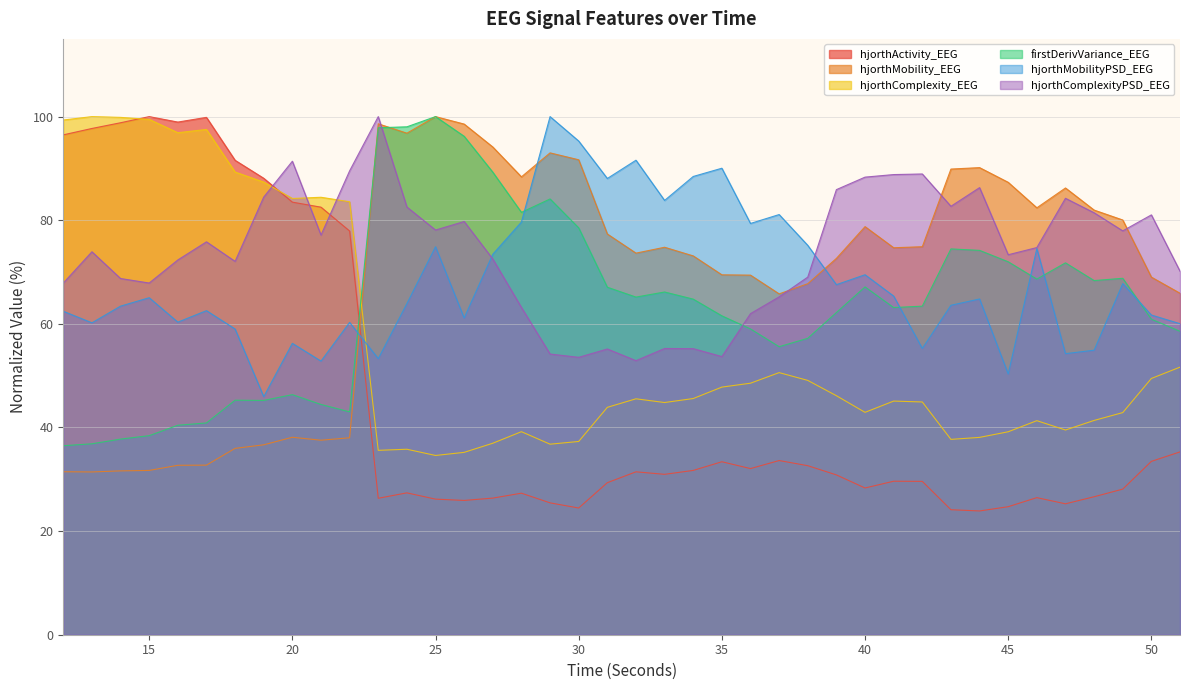

Reading left to right, extract all data points from this chart.

hjorthActivity_EEG: 12=96.5	13=97.7	14=98.8	15=100.0	16=98.9	17=99.9	18=91.6	19=88.1	20=83.5	21=82.5	22=77.9	23=26.3	24=27.4	25=26.2	26=25.9	27=26.4	28=27.3	29=25.5	30=24.5	31=29.3	32=31.4	33=31.0	34=31.7	35=33.4	36=32.1	37=33.6	38=32.6	39=30.8	40=28.3	41=29.6	42=29.6	43=24.1	44=23.9	45=24.7	46=26.5	47=25.3	48=26.6	49=28.1	50=33.5	51=35.3
hjorthMobility_EEG: 12=31.5	13=31.4	14=31.6	15=31.7	16=32.7	17=32.7	18=36.0	19=36.7	20=38.1	21=37.5	22=38.0	23=98.6	24=96.8	25=100.0	26=98.6	27=94.1	28=88.4	29=93.0	30=91.7	31=77.3	32=73.7	33=74.8	34=73.1	35=69.5	36=69.4	37=65.8	38=67.7	39=72.6	40=78.8	41=74.7	42=74.9	43=89.9	44=90.2	45=87.3	46=82.4	47=86.2	48=82.0	49=80.0	50=69.0	51=65.9
hjorthComplexity_EEG: 12=99.3	13=100.0	14=99.9	15=99.5	16=96.9	17=97.5	18=89.3	19=87.4	20=84.2	21=84.4	22=83.6	23=35.6	24=35.8	25=34.6	26=35.2	27=37.0	28=39.2	29=36.8	30=37.3	31=43.9	32=45.5	33=44.8	34=45.6	35=47.8	36=48.5	37=50.6	38=49.1	39=46.1	40=42.9	41=45.1	42=44.9	43=37.7	44=38.1	45=39.2	46=41.3	47=39.5	48=41.4	49=42.9	50=49.5	51=51.6
firstDerivVariance_EEG: 12=36.5	13=36.8	14=37.8	15=38.4	16=40.4	17=40.9	18=45.3	19=45.2	20=46.3	21=44.4	22=43.0	23=97.9	24=98.0	25=100.0	26=96.2	27=89.3	28=81.5	29=84.1	30=78.5	31=67.1	32=65.2	33=66.2	34=64.8	35=61.5	36=59.0	37=55.6	38=57.2	39=62.2	40=67.1	41=63.1	42=63.4	43=74.5	44=74.2	45=72.0	46=68.6	47=71.8	48=68.4	49=68.8	50=60.9	51=58.6
hjorthMobilityPSD_EEG: 12=62.4	13=60.2	14=63.4	15=65.0	16=60.3	17=62.5	18=59.0	19=45.9	20=56.2	21=52.8	22=60.3	23=53.3	24=63.9	25=74.9	26=61.1	27=73.4	28=79.6	29=100.0	30=95.3	31=88.1	32=91.6	33=83.8	34=88.4	35=90.0	36=79.4	37=81.1	38=75.2	39=67.6	40=69.5	41=65.4	42=55.3	43=63.6	44=64.8	45=50.3	46=74.5	47=54.3	48=54.9	49=67.8	50=61.7	51=60.0
hjorthComplexityPSD_EEG: 12=67.9	13=73.9	14=68.8	15=67.9	16=72.3	17=75.8	18=72.1	19=84.5	20=91.4	21=77.1	22=89.5	23=100.0	24=82.6	25=78.1	26=79.8	27=72.5	28=63.2	29=54.2	30=53.5	31=55.1	32=52.9	33=55.2	34=55.2	35=53.7	36=62.0	37=65.2	38=69.0	39=85.9	40=88.3	41=88.8	42=88.9	43=82.7	44=86.3	45=73.3	46=74.7	47=84.2	48=81.4	49=77.9	50=81.0	51=70.2